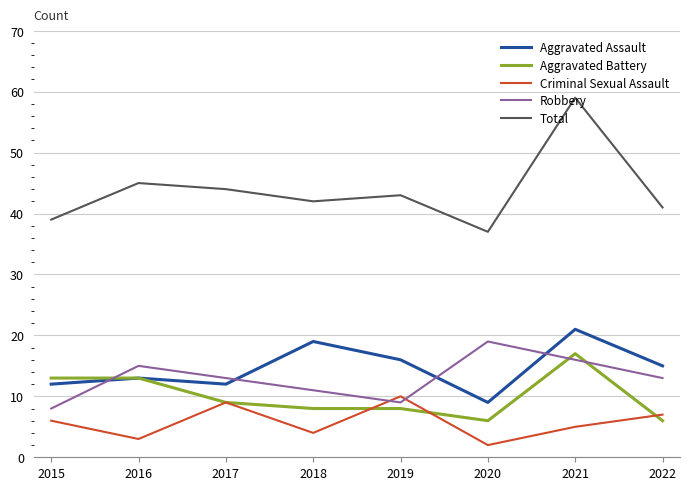

The Total series shows 70 at 2016. True or false?

False